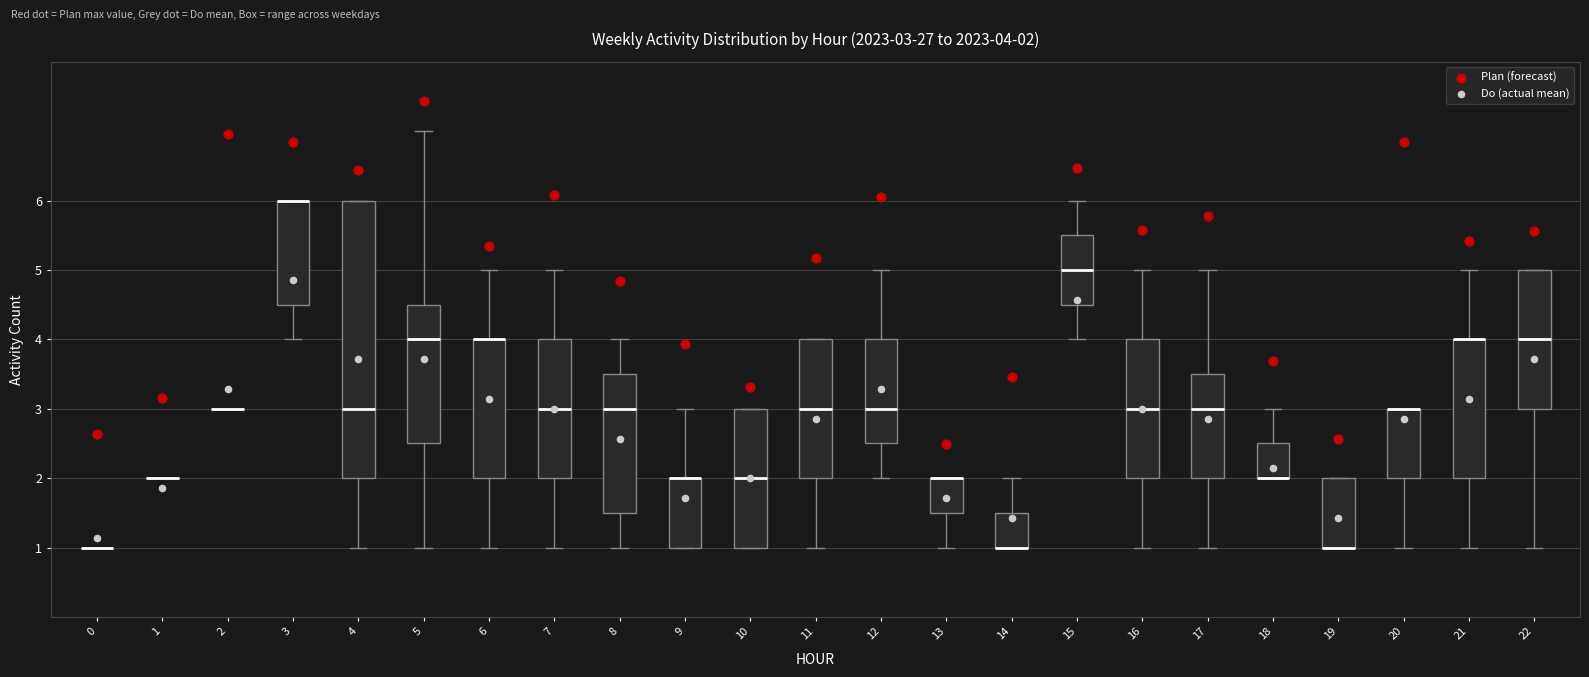

Comparing the boxes themselves (not the whiskers), which one is the tallest?

4